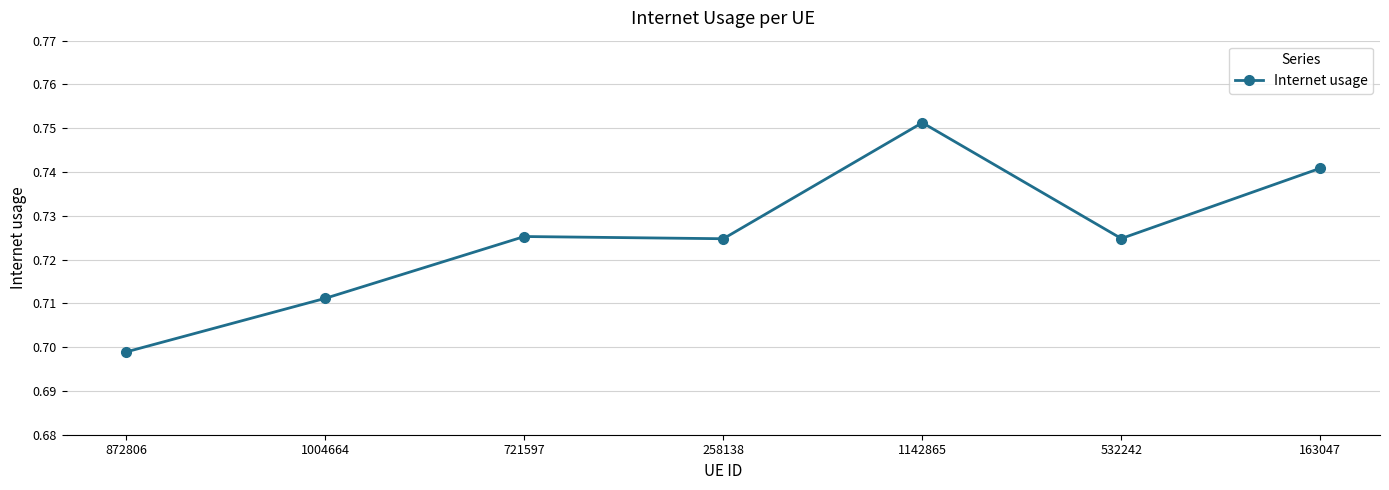

The value at 163047 is 0.3. True or false?

False